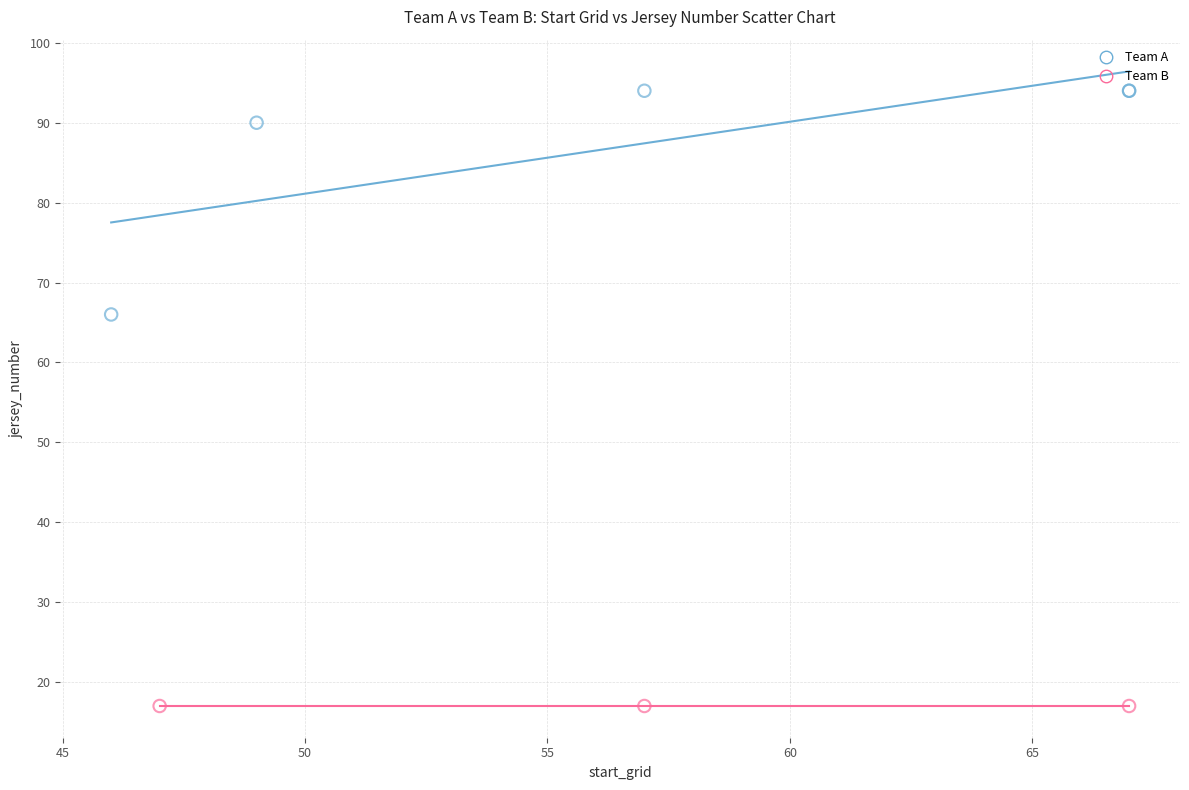

Which series contains the lowest Y value?

Team B